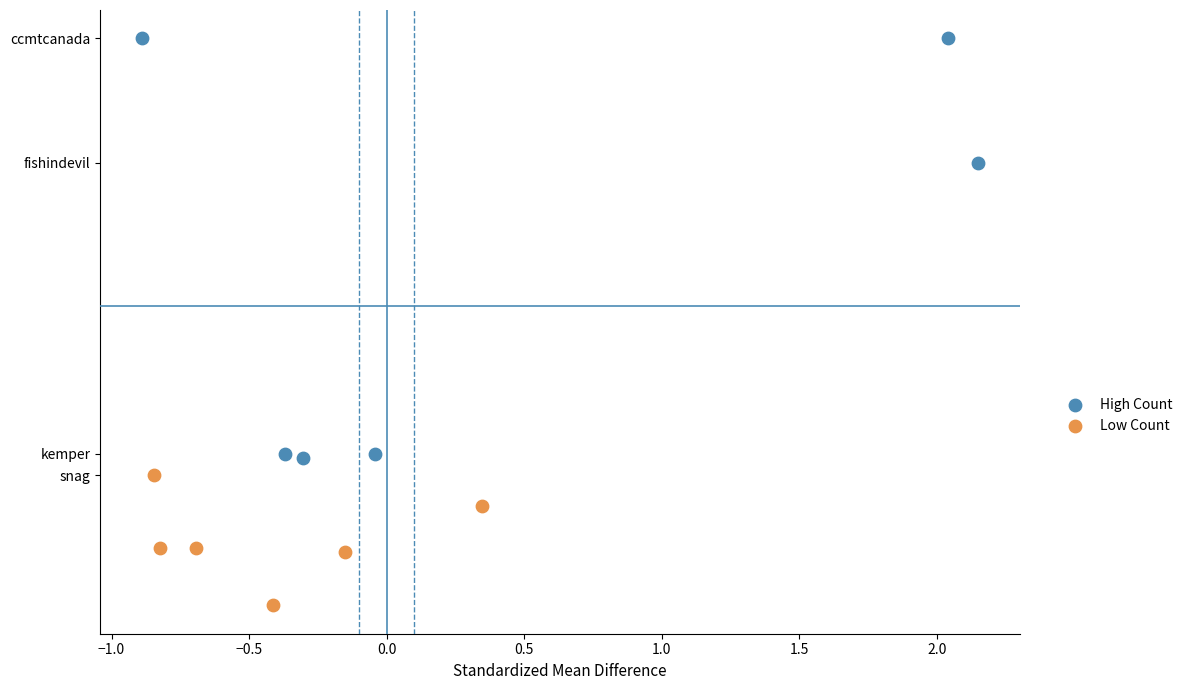

What are all the series names shown in the legend?

High Count, Low Count